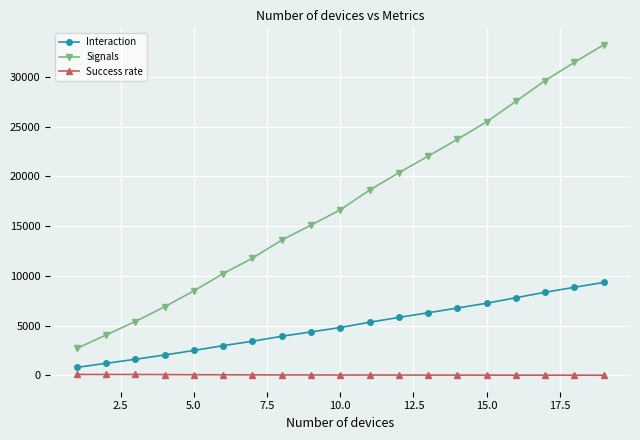

True or false: Signals and Interaction cross at least once.

False